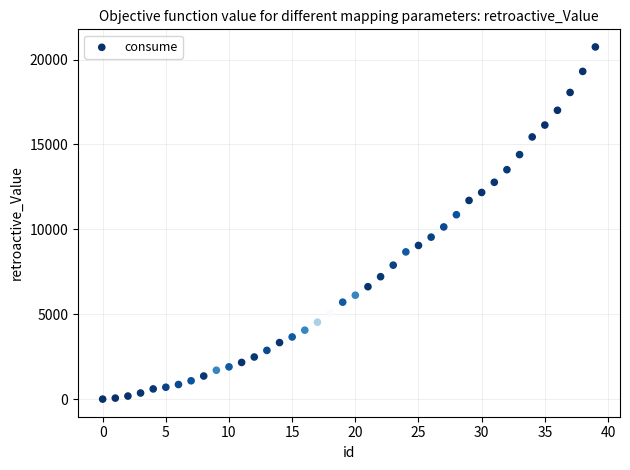

What Y value in the scatter plot is closest to 10370?

10140